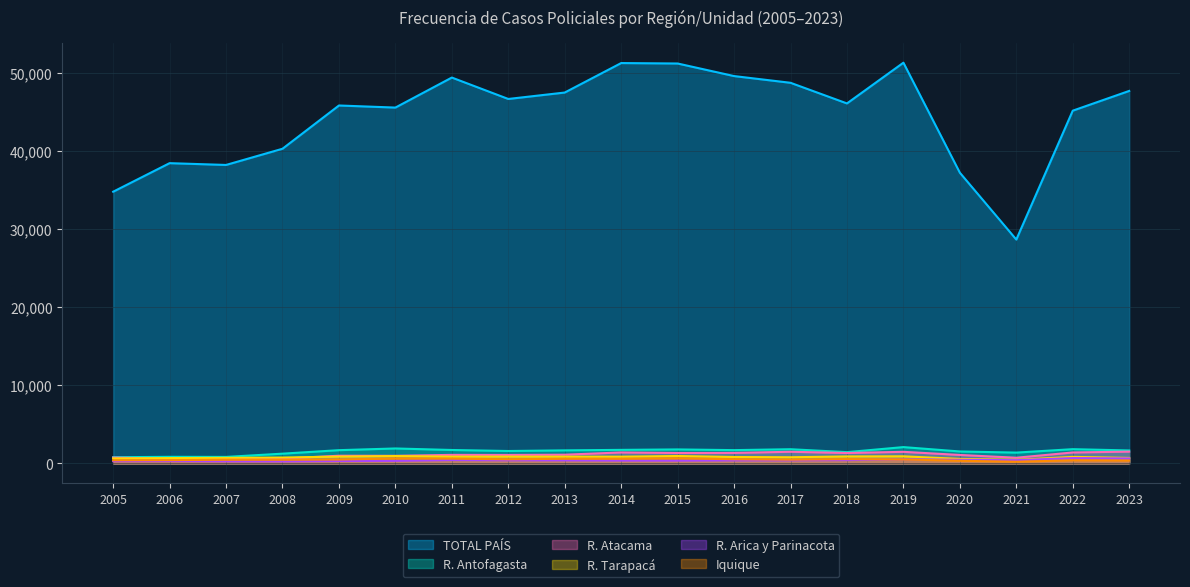

The value of R. Atacama at 2018 is 677. True or false?

False